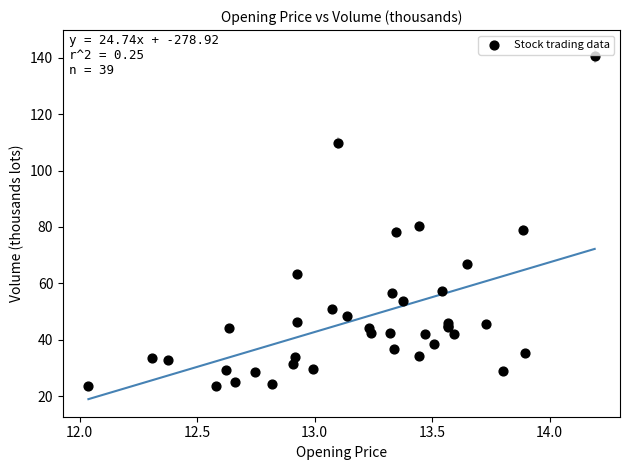

What Y value in the scatter plot is closest to 82?

80.4